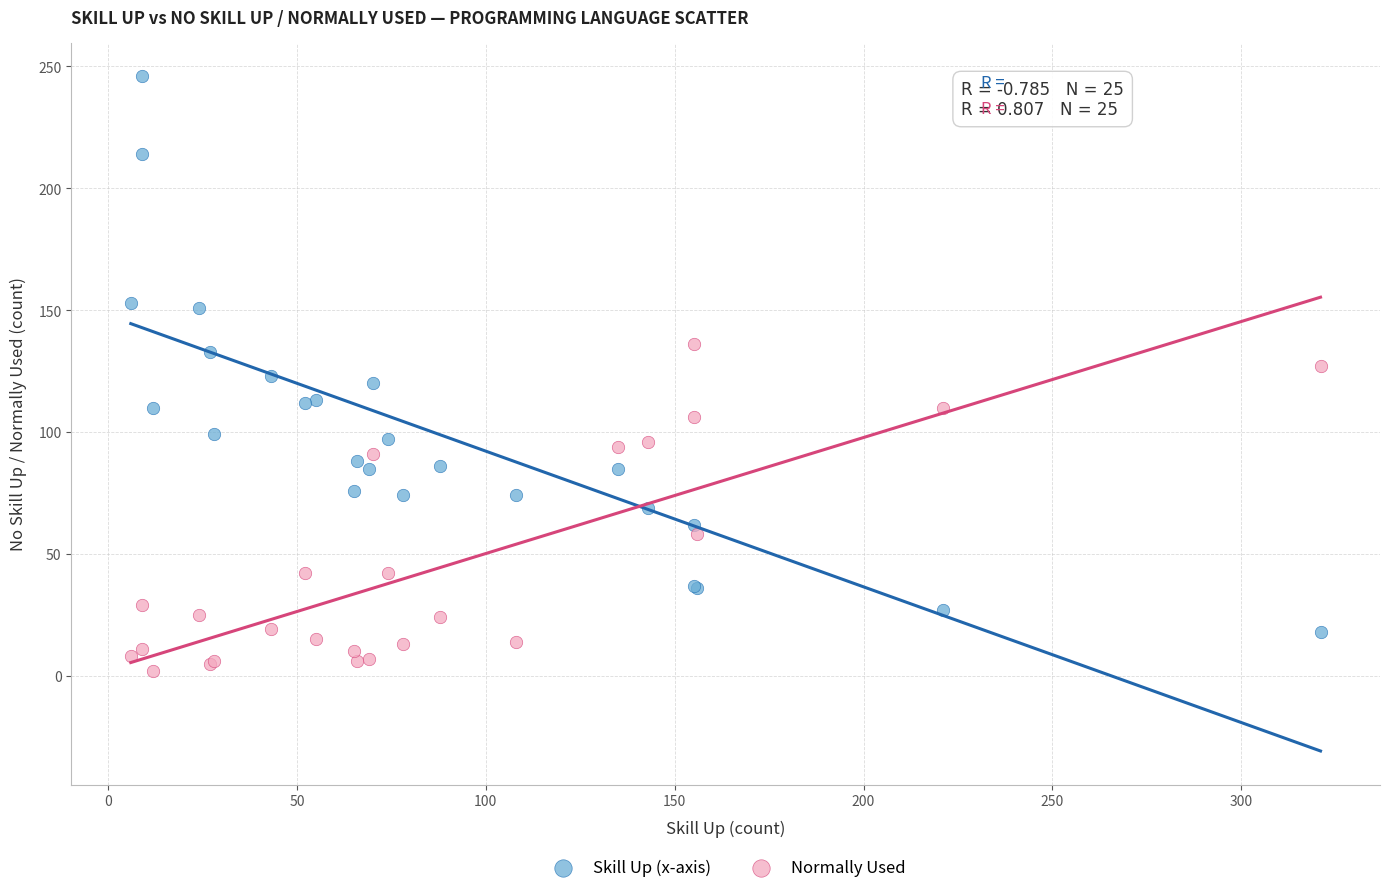

Which series has the widest spread of Y values?

Skill Up (x-axis)